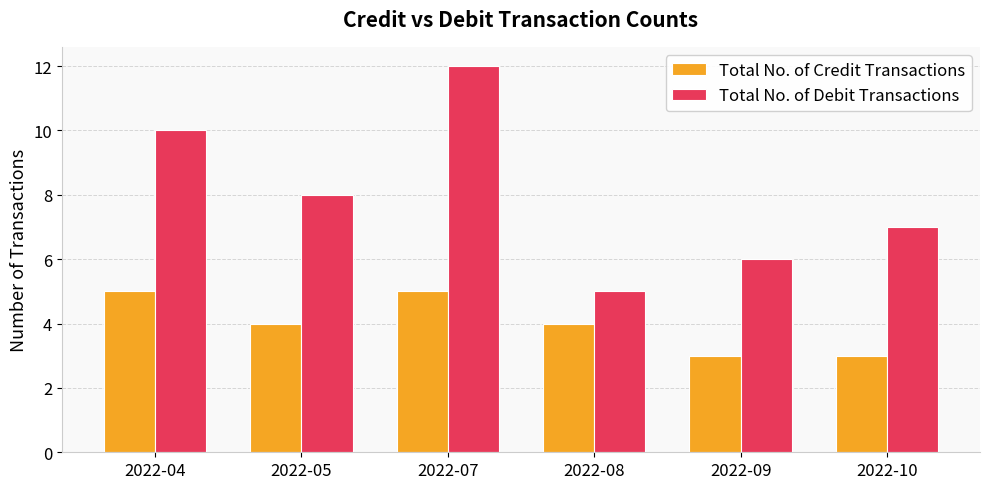

Which category has the lowest value in the Total No. of Debit Transactions series?

2022-08